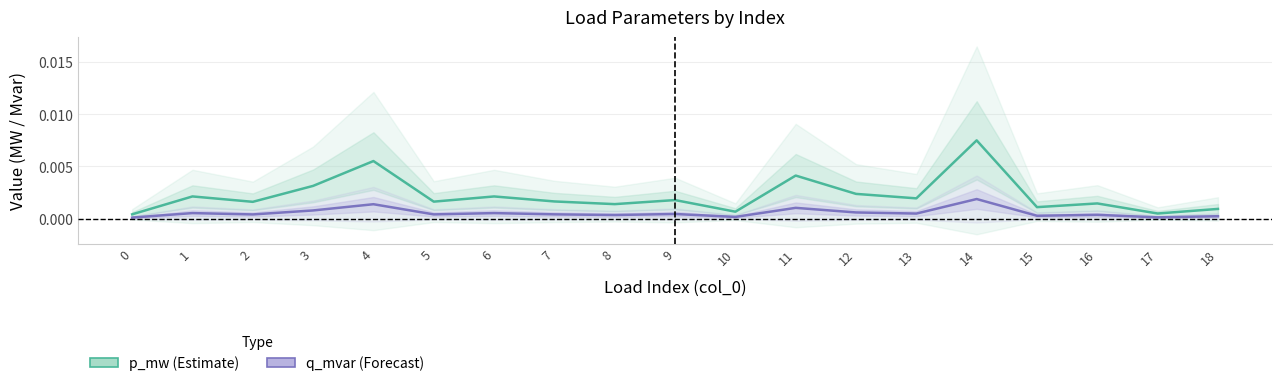

How many data points does each series have?

19